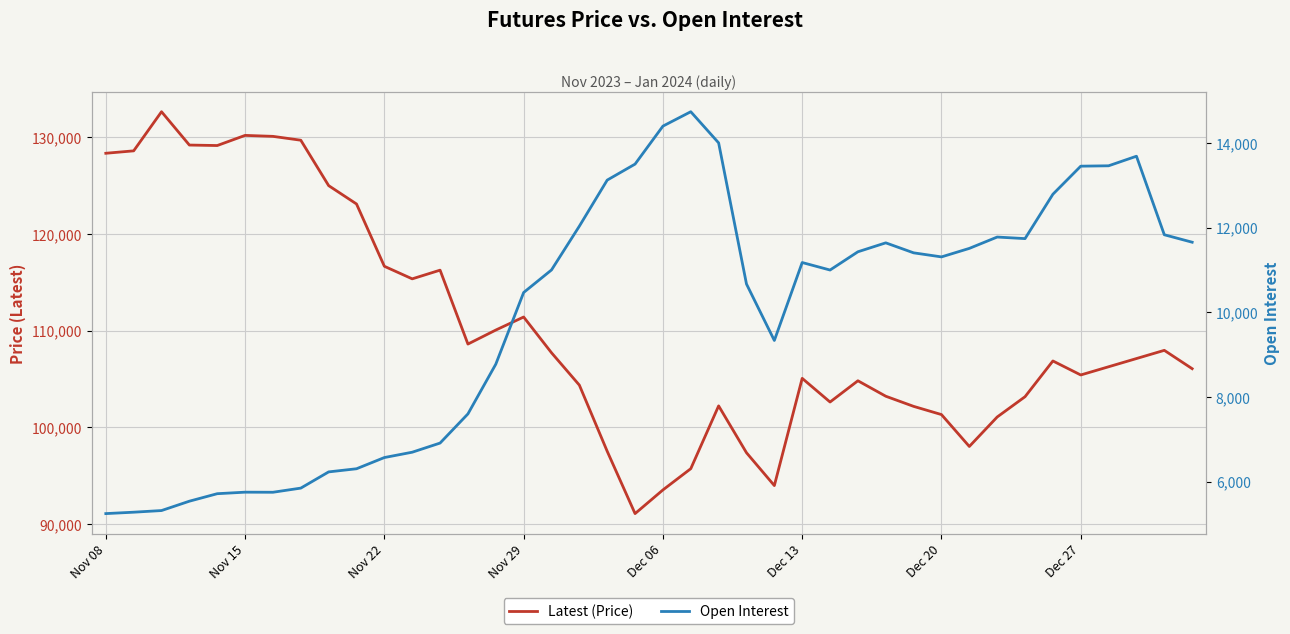

Which series has the widest spread of values?

Latest (Price)